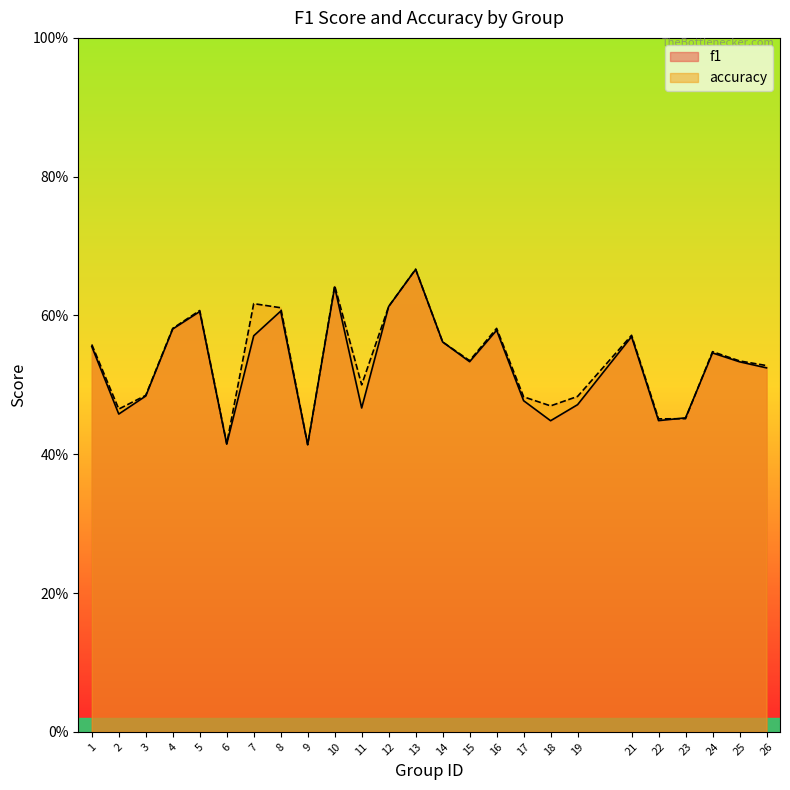

Between which two adjacent categories do accuracy and f1 first intersect?

22 and 23